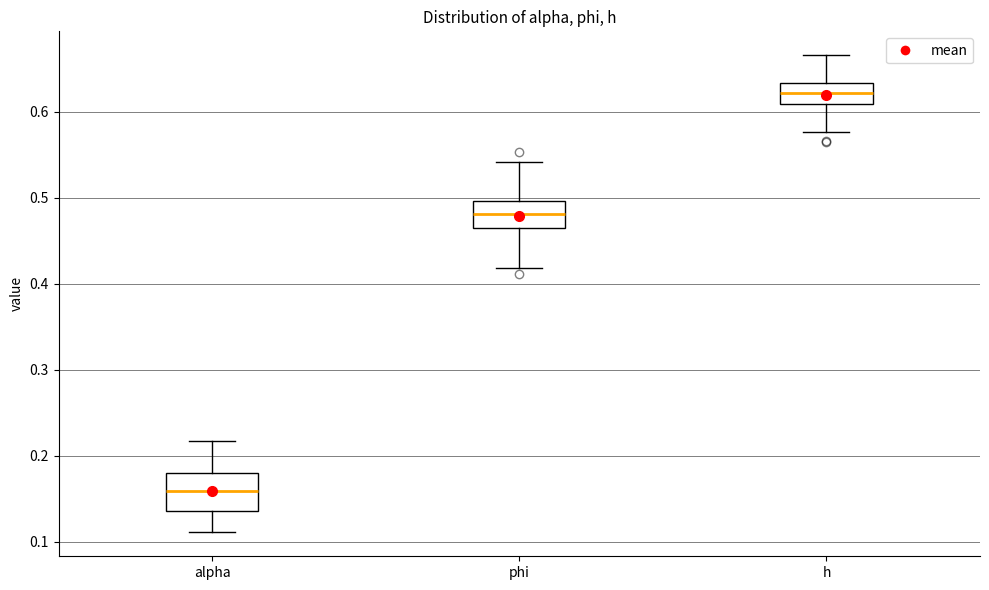

Comparing the boxes themselves (not the whiskers), which one is the tallest?

alpha